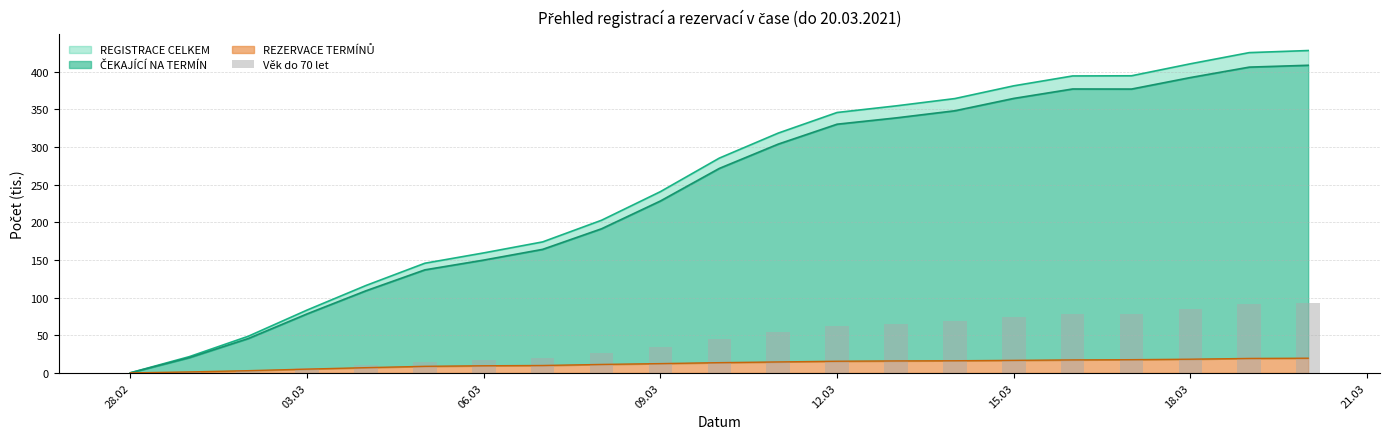

Which category has the lowest value in the REZERVACE CELKEM series?

28.02